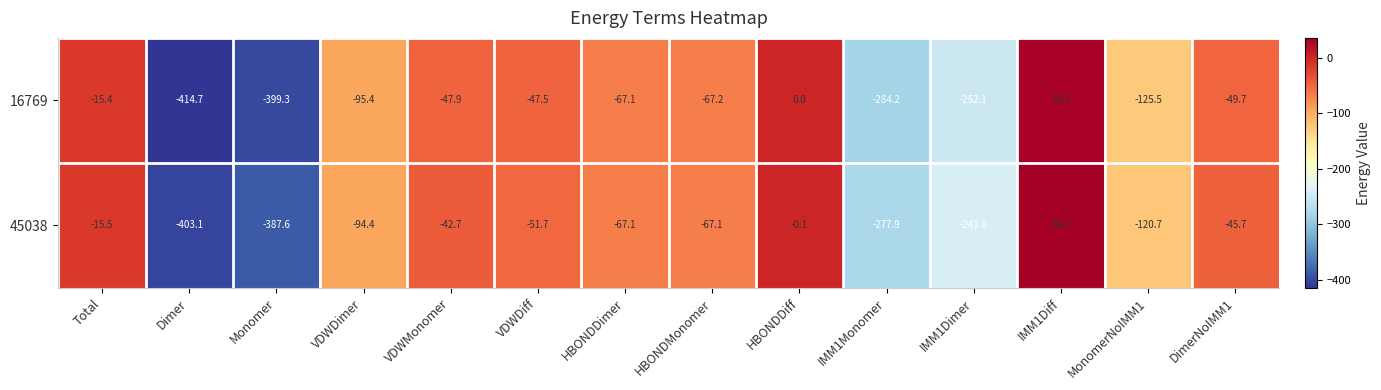

What is the highest value of the 16769 series?

32.1